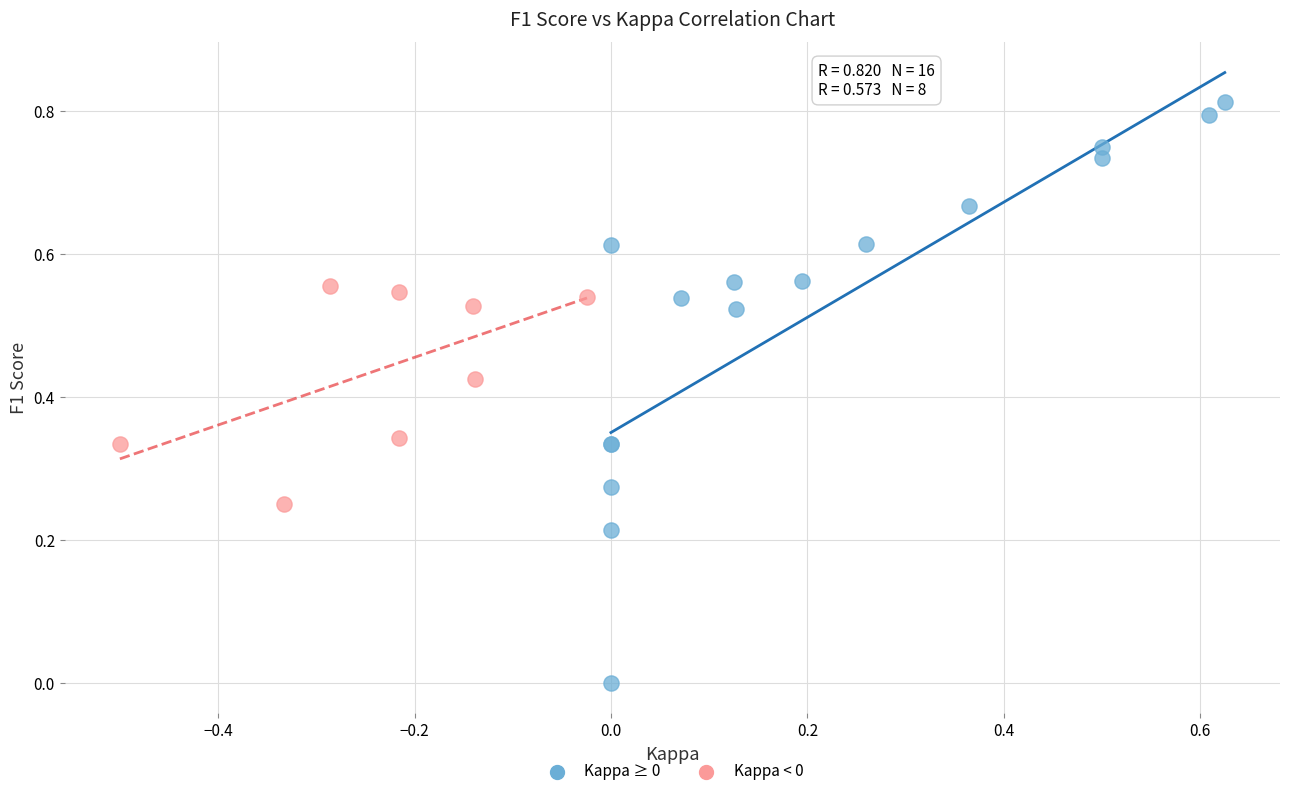

Which series contains the highest Y value?

Kappa ≥ 0